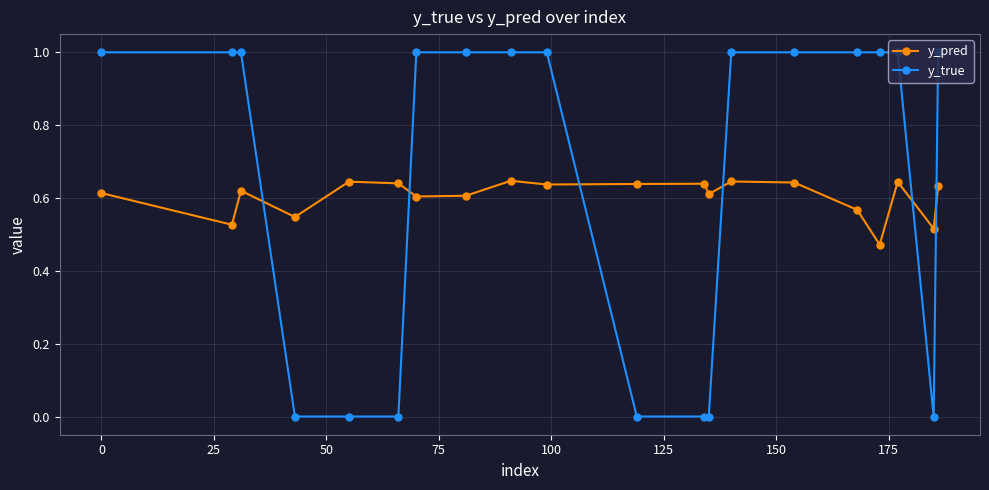

What is the difference between the maximum and minimum values in the y_true series?

1.0